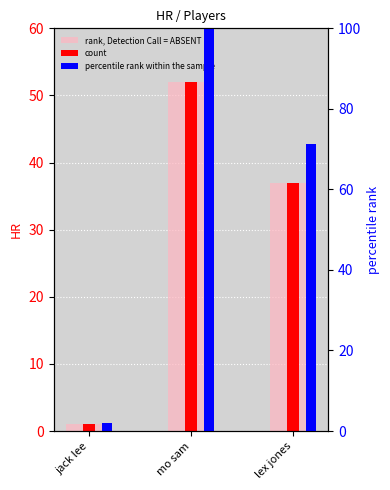

Does the chart contain stacked bars?

No